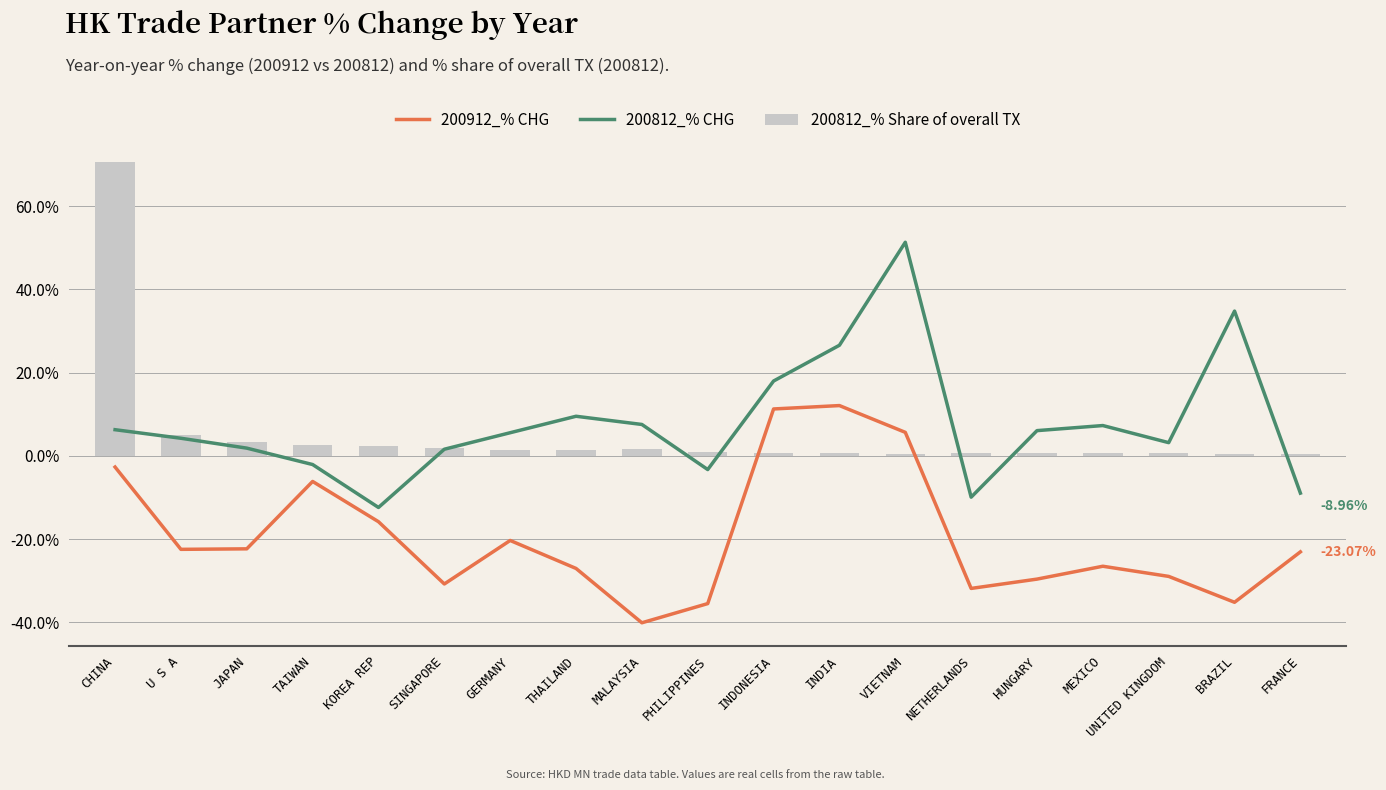

True or false: 200812_% CHG has a value of 51.3 at VIETNAM.

True